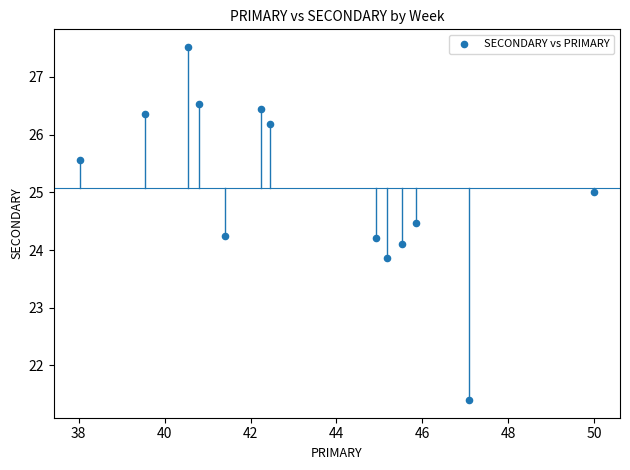

What is the range of Y values (max minus min)?

6.1